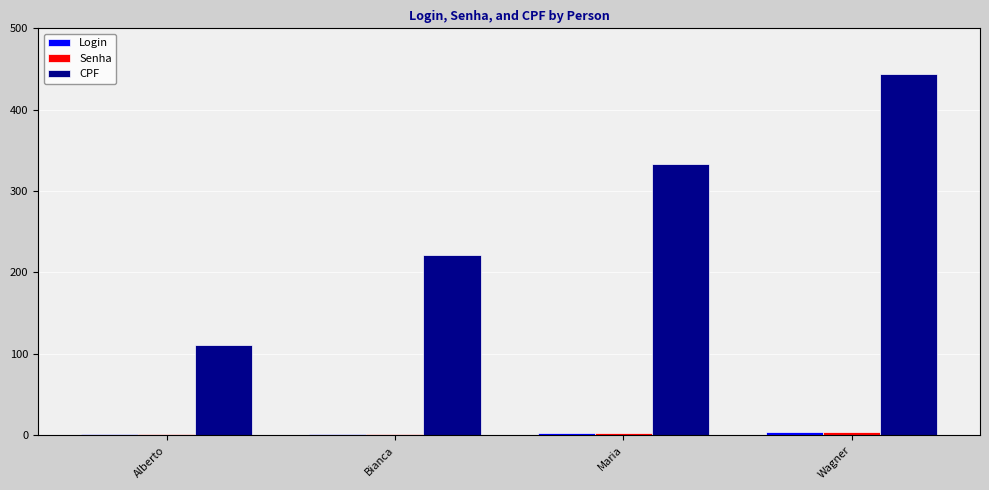

The value of CPF at Maria is 333. True or false?

True